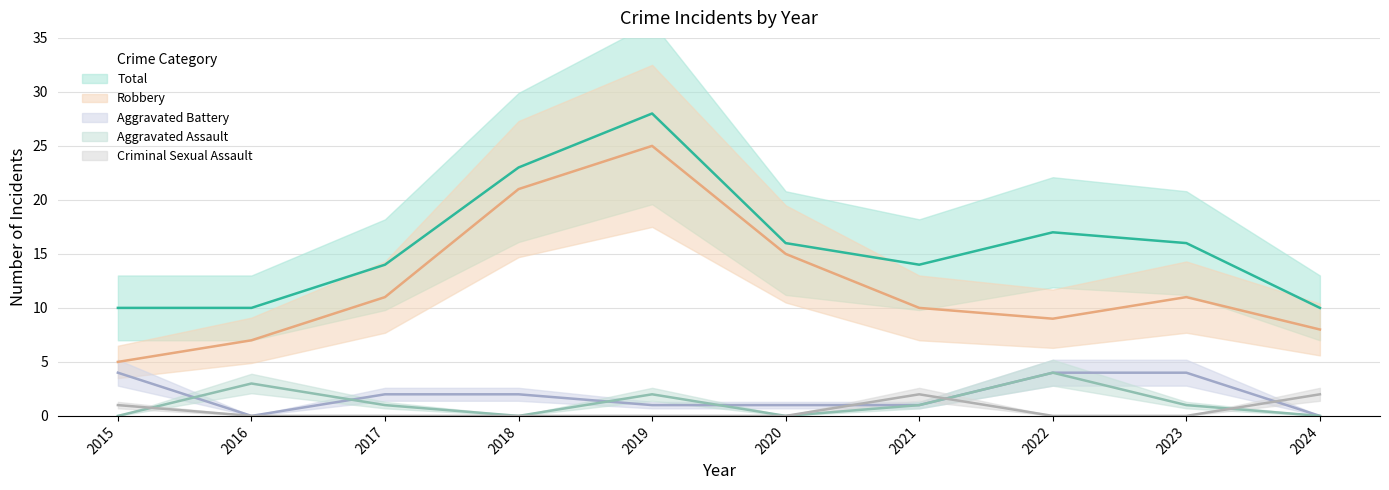

Reading left to right, what are all the values shown in this chart?

Total: 10	10	14	23	28	16	14	17	16	10
Robbery: 5	7	11	21	25	15	10	9	11	8
Aggravated Battery: 4	0	2	2	1	1	1	4	4	0
Aggravated Assault: 0	3	1	0	2	0	1	4	1	0
Criminal Sexual Assault: 1	0	0	0	0	0	2	0	0	2